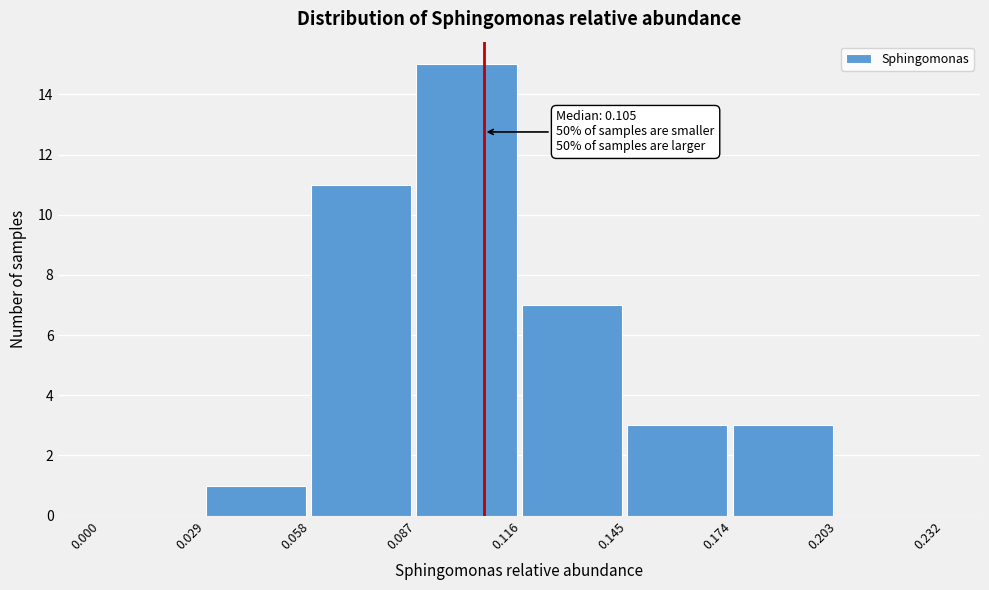

Which range on the x-axis has the tallest bar?

0.087 to 0.116